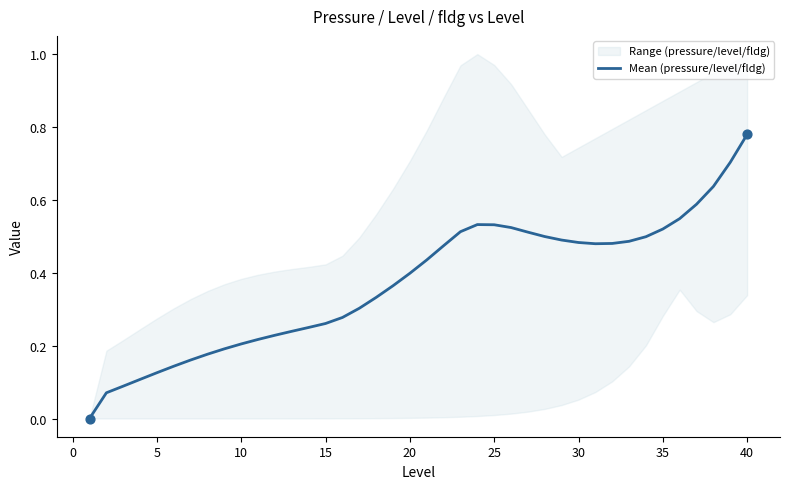

Between 25 and 15, which is larger?

25